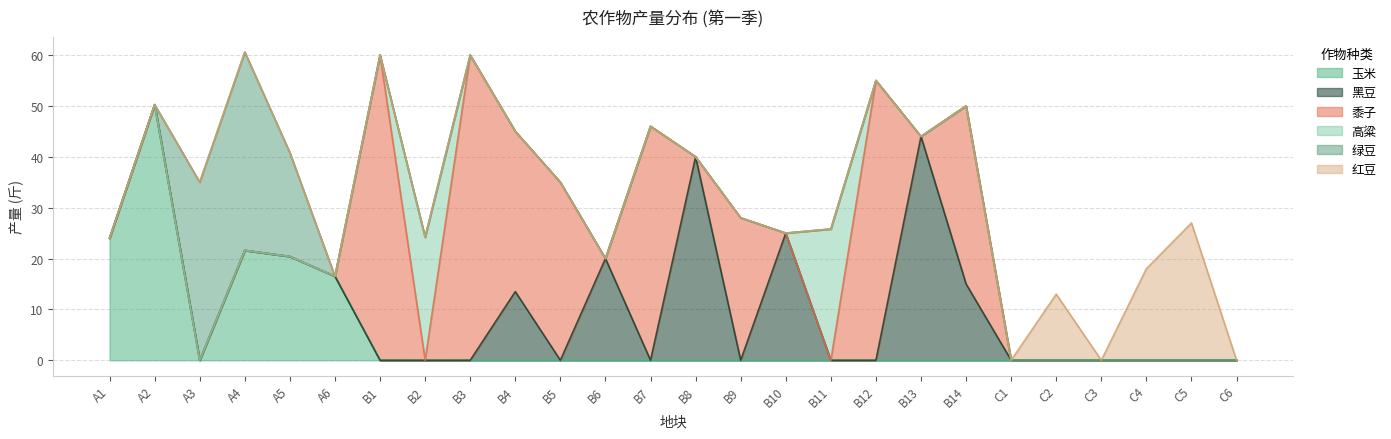

Is it true that 高粱 equals -12.0 at B14?

False